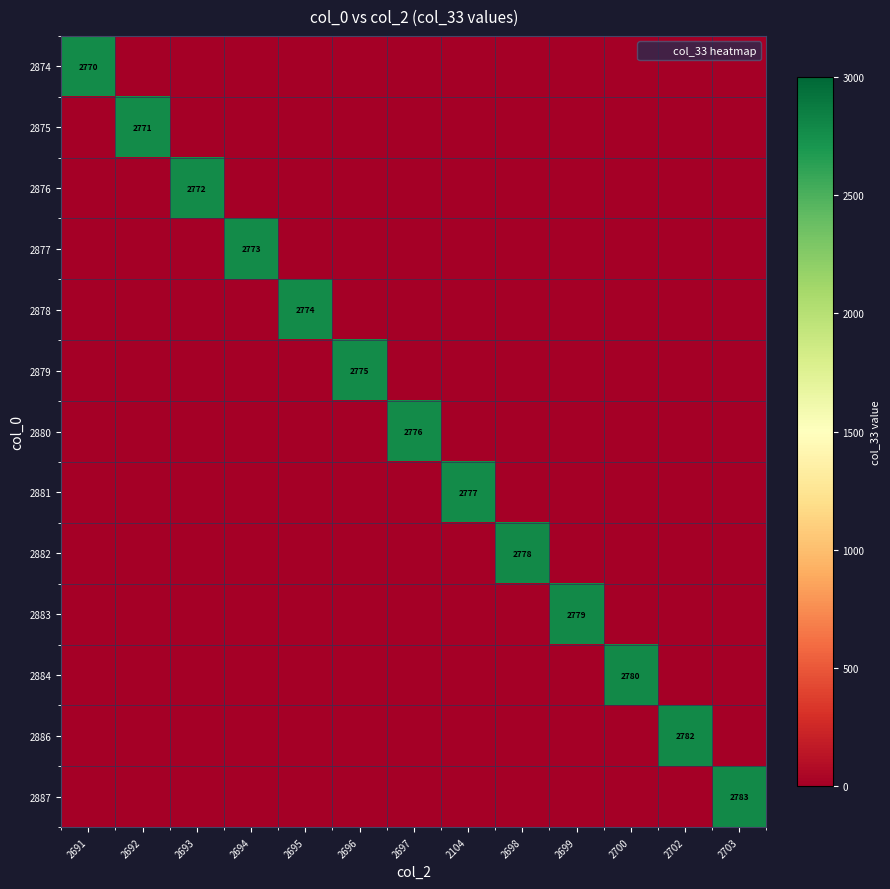

Rank the categories by 2874 value from highest to lowest.

2691, 2692, 2693, 2694, 2695, 2696, 2697, 2104, 2698, 2699, 2700, 2702, 2703